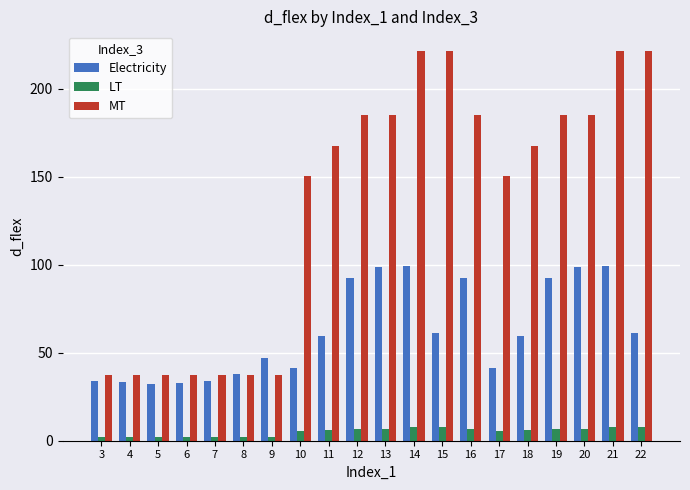

Which series has the largest total across all categories?

MT